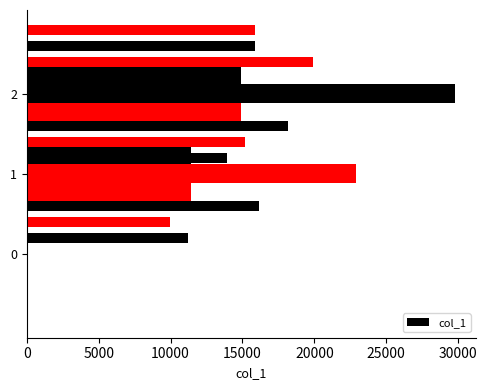

What is the average value?

17589